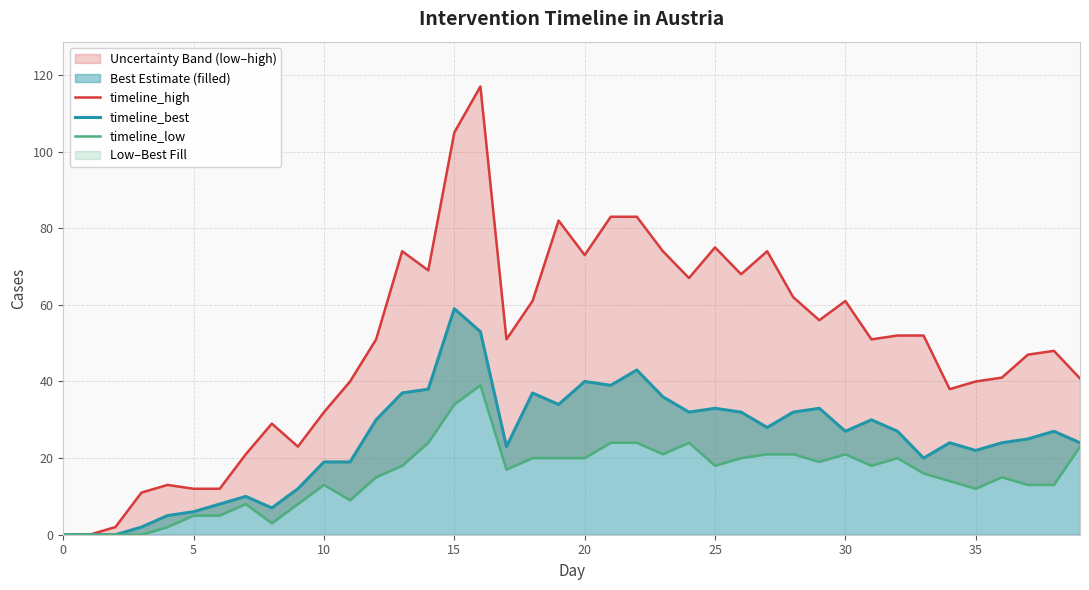

Is it true that Best Estimate (filled) equals 9 at 25?

False